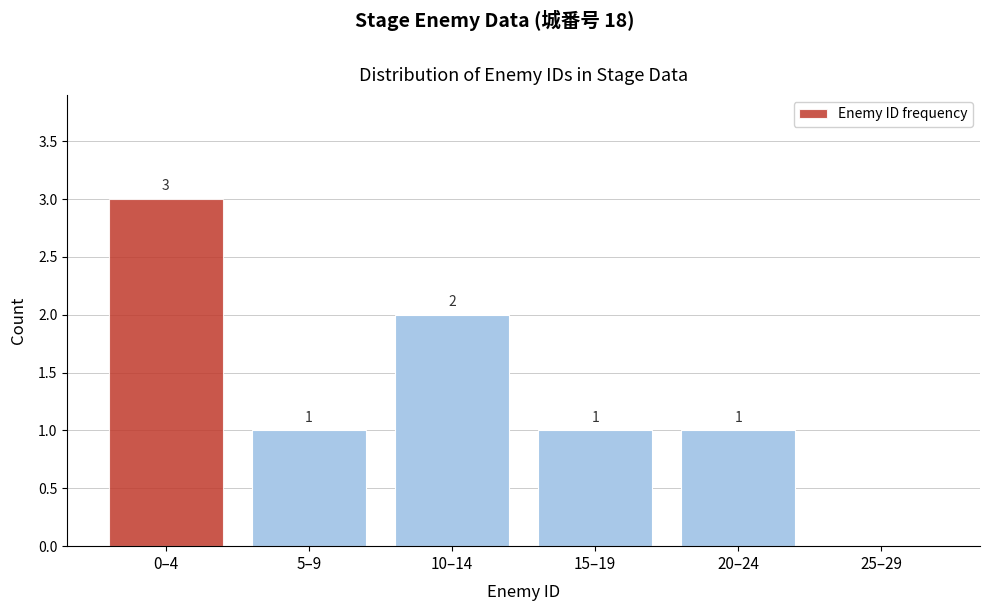

Reading left to right, transcribe all the data shown in this chart.

0–4=3	5–9=1	10–14=2	15–19=1	20–24=1	25–29=0